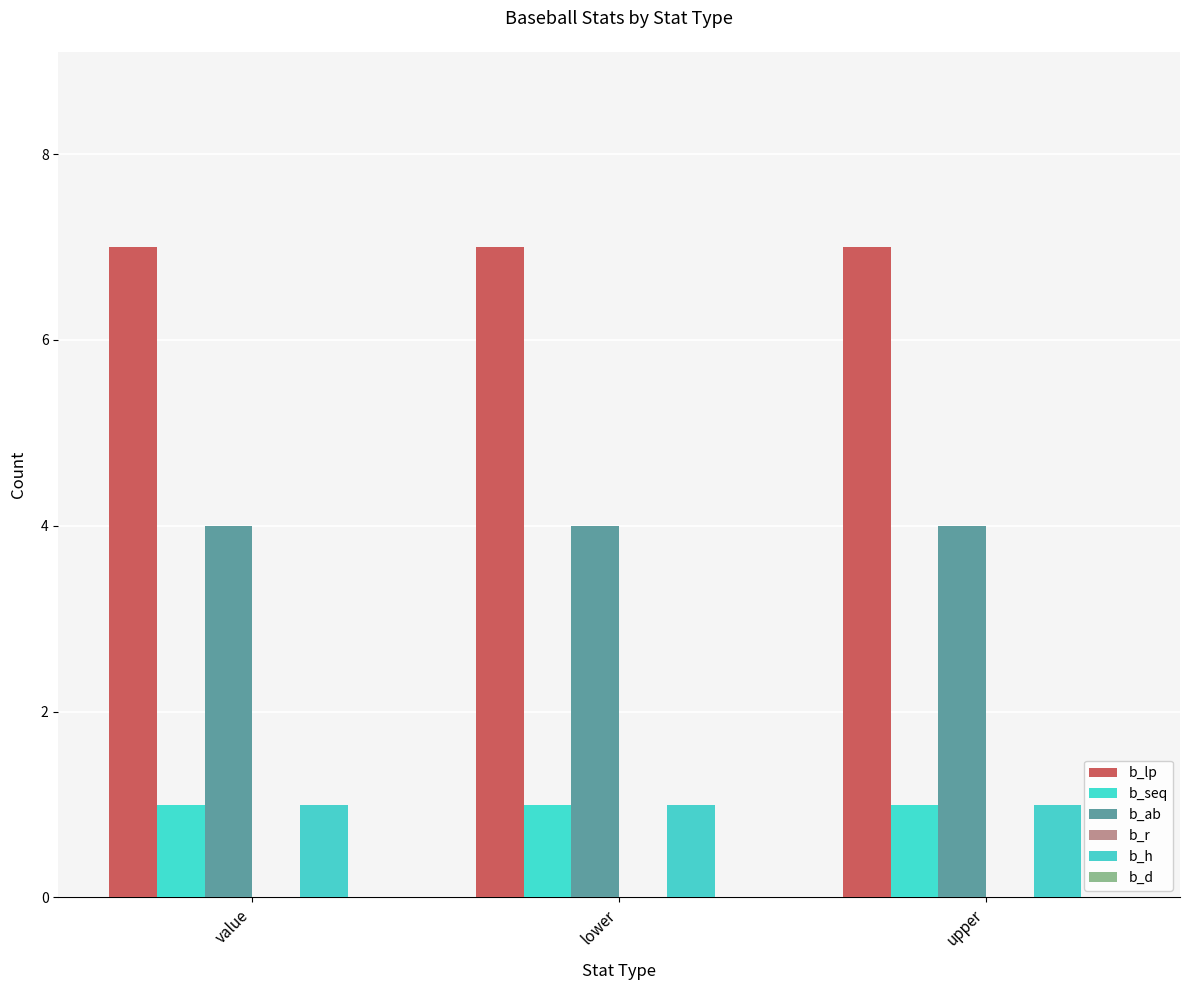

What is the sum of all b_seq values?

3